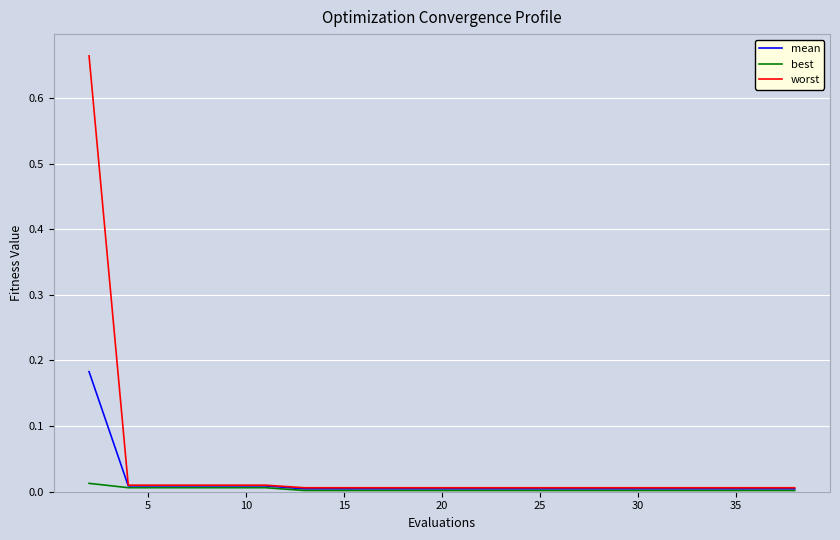

Rank the series by their maximum value, from highest to lowest.

worst, mean, best